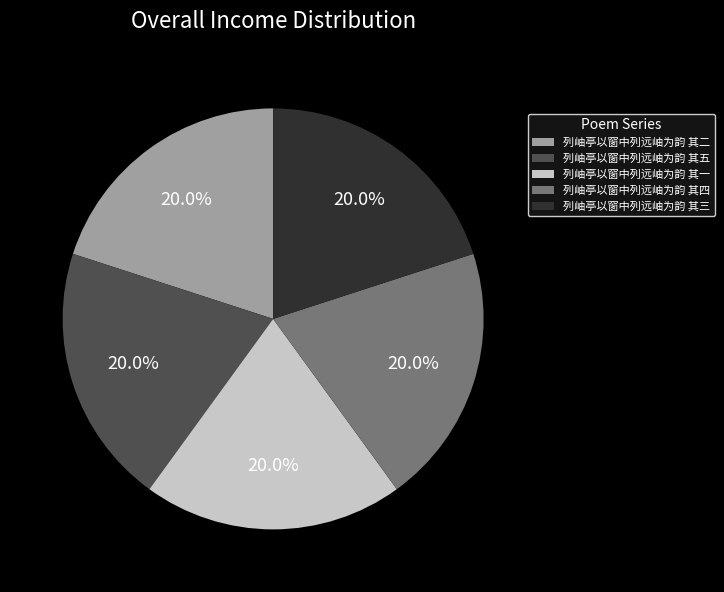

The 列岫亭以窗中列远岫为韵 其四 slice represents 33% of the pie. True or false?

False